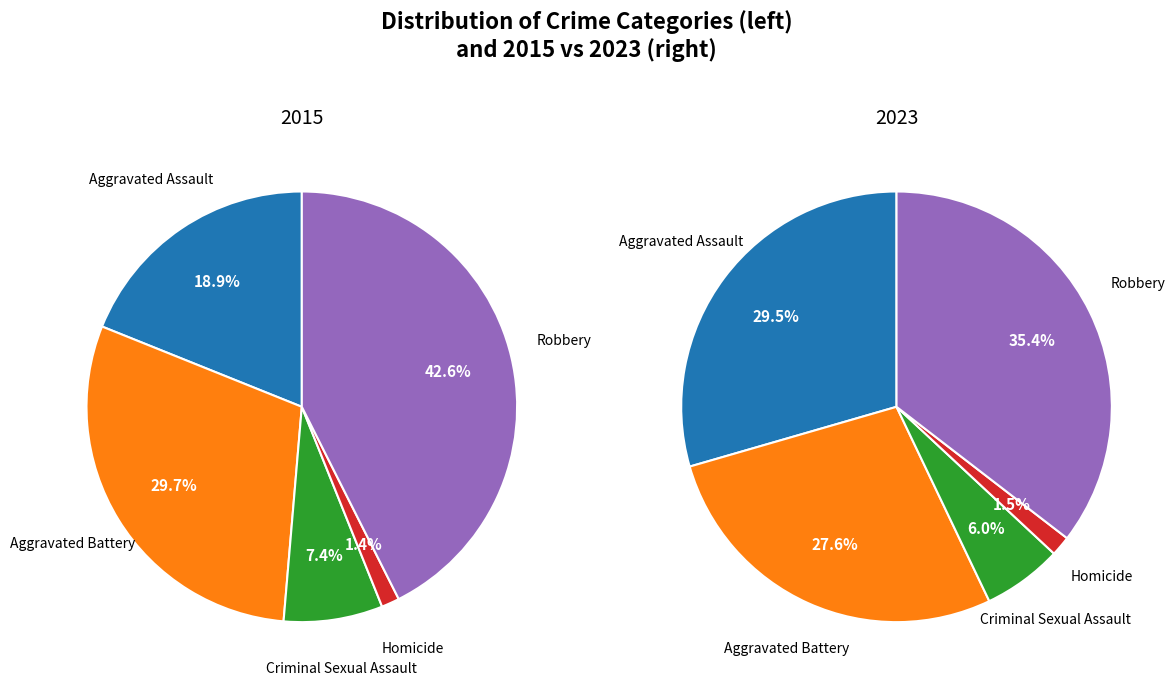

Is it true that 3 is 1% of the pie?

True